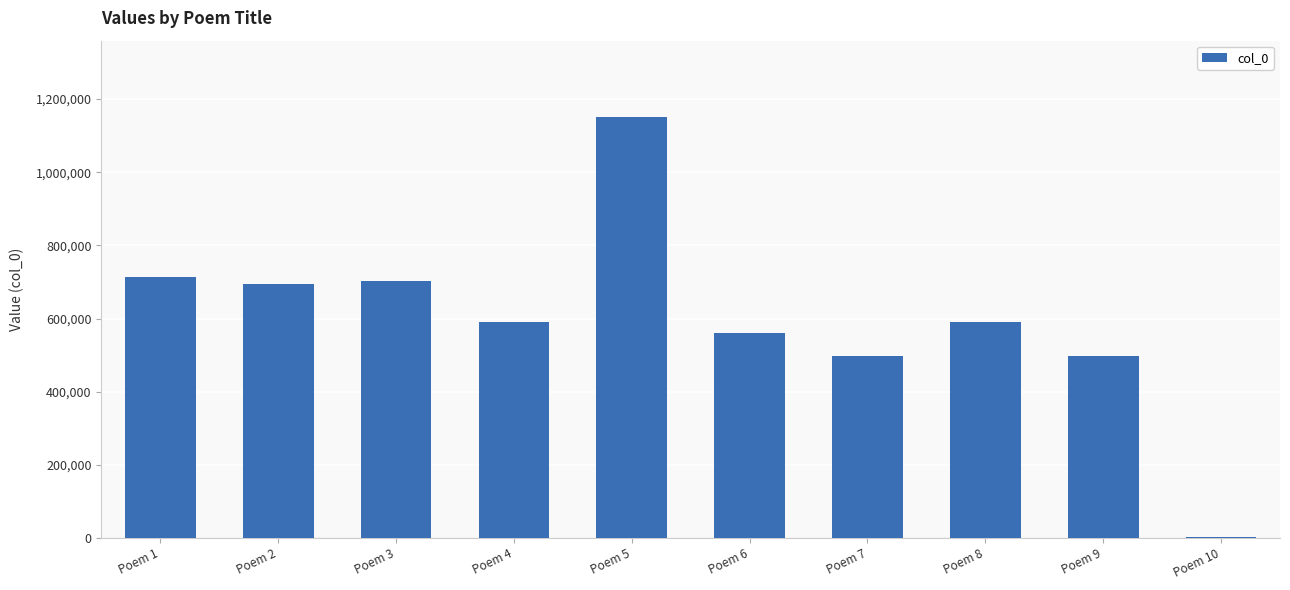

Read the value at Poem 2, to the nearest 100.

695000